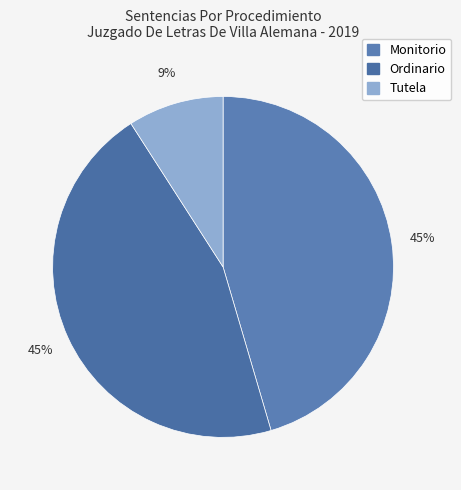

Is it true that Tutela is 1% of the pie?

False